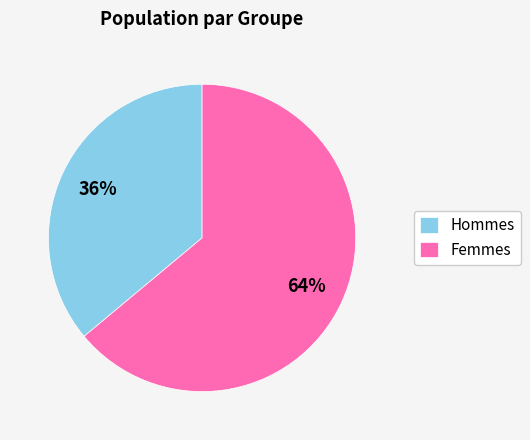

What is the ratio of the value at Femmes to the value at Hommes?

1.8